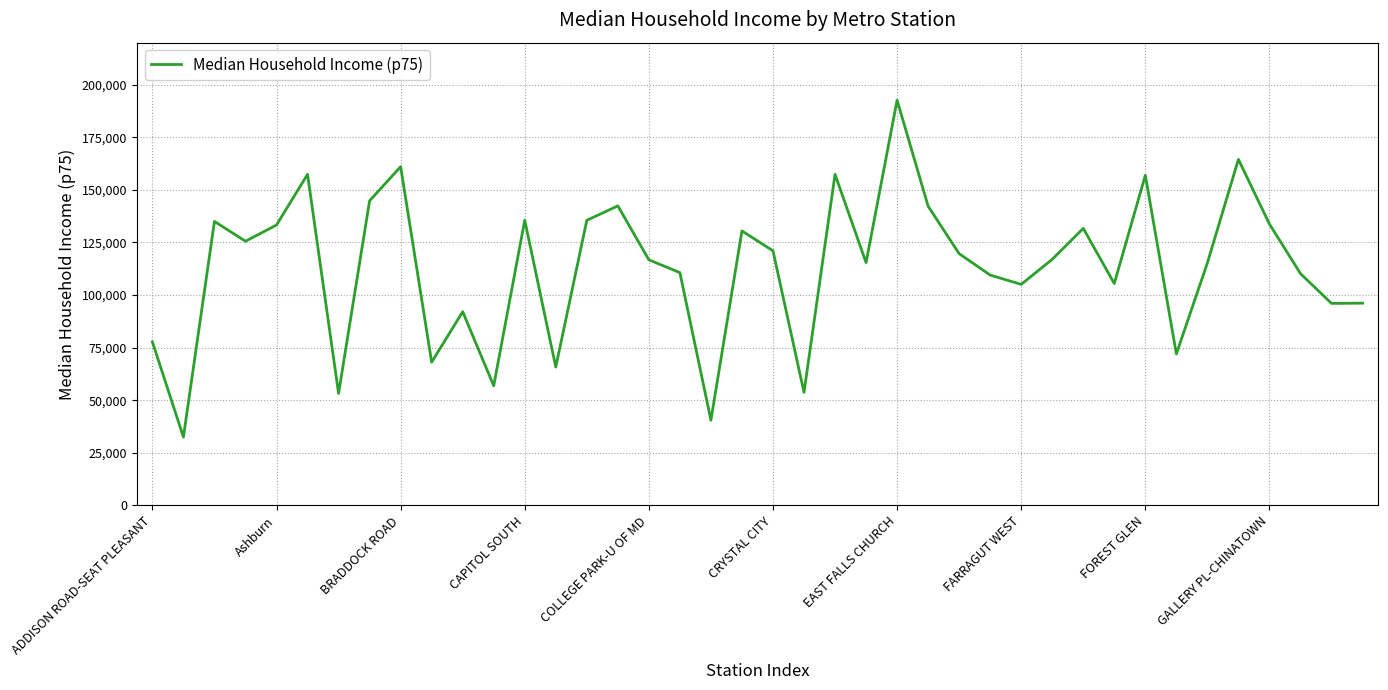

What is the maximum value shown in the chart?

192639.0